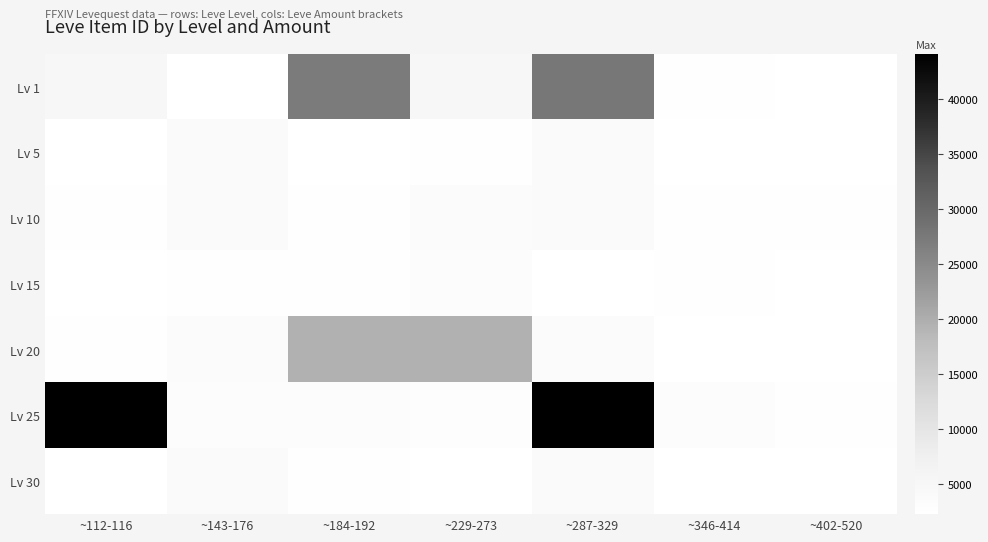

Between ~112-116 and ~229-273, which series saw the biggest shift?

Lv 25